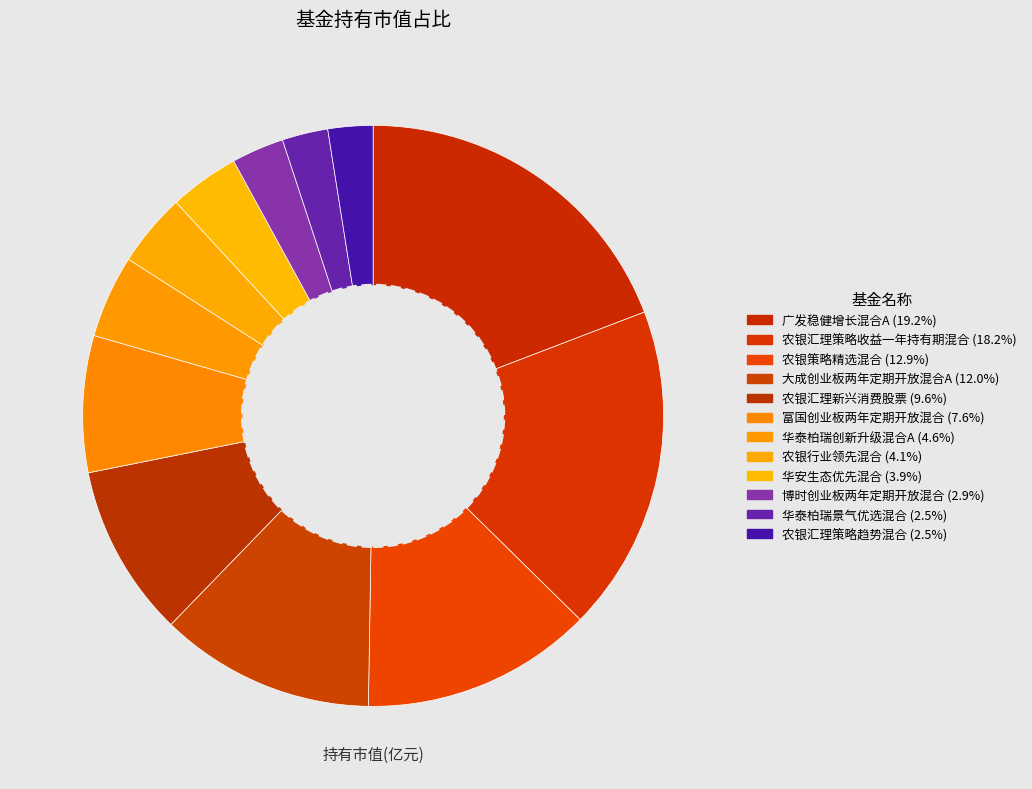

Between 农银汇理策略趋势混合 and 大成创业板两年定期开放混合A, which is larger?

大成创业板两年定期开放混合A